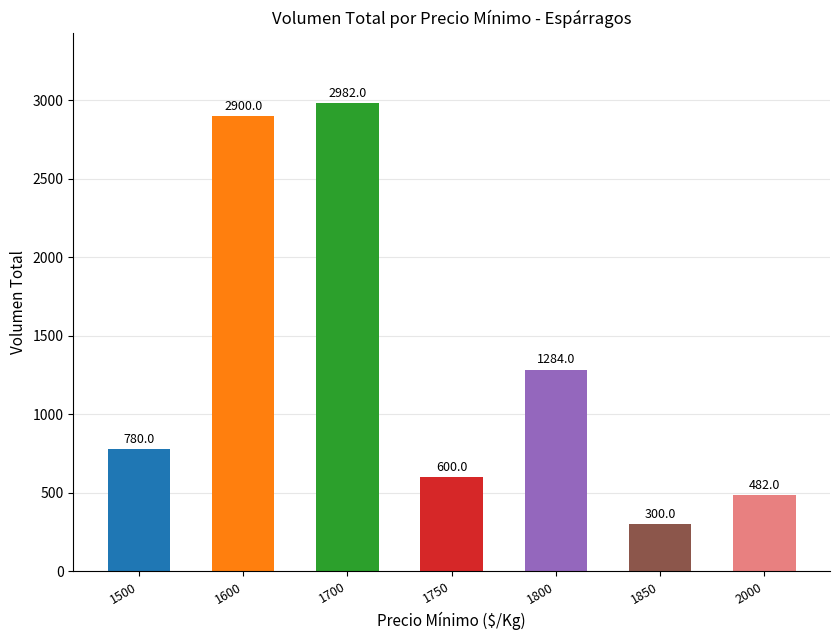

Reading left to right, what are all the values shown in this chart?

1500=780	1600=2900	1700=2982	1750=600	1800=1284	1850=300	2000=482